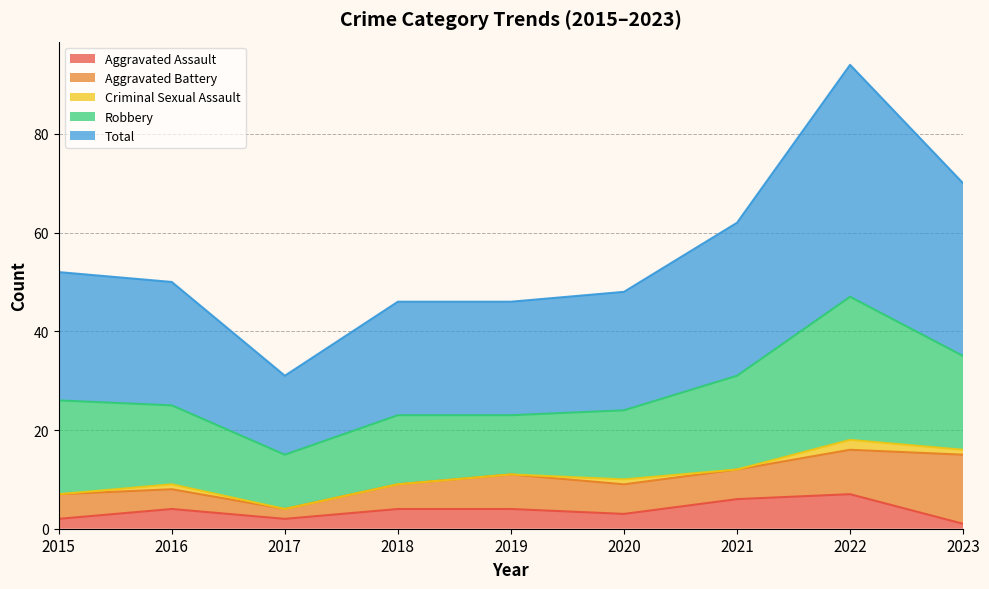

True or false: Aggravated Assault and Total intersect in this chart.

False